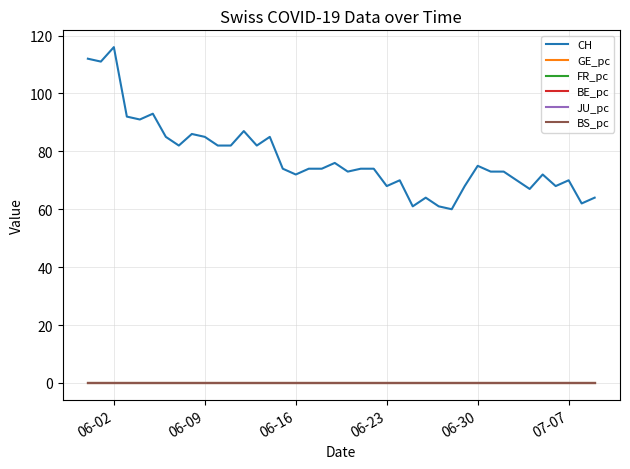

Which series has the largest total across all categories?

CH